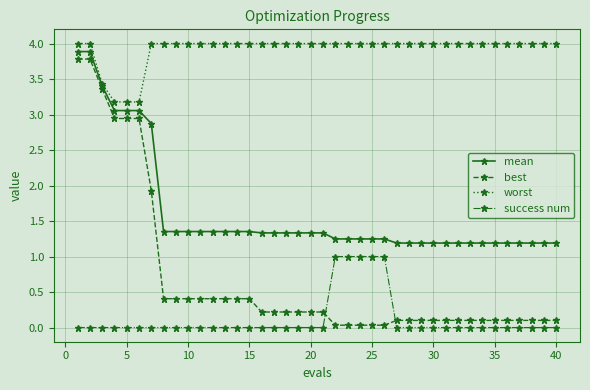

What is the difference between the second highest and second lowest values in the best series?

3.7